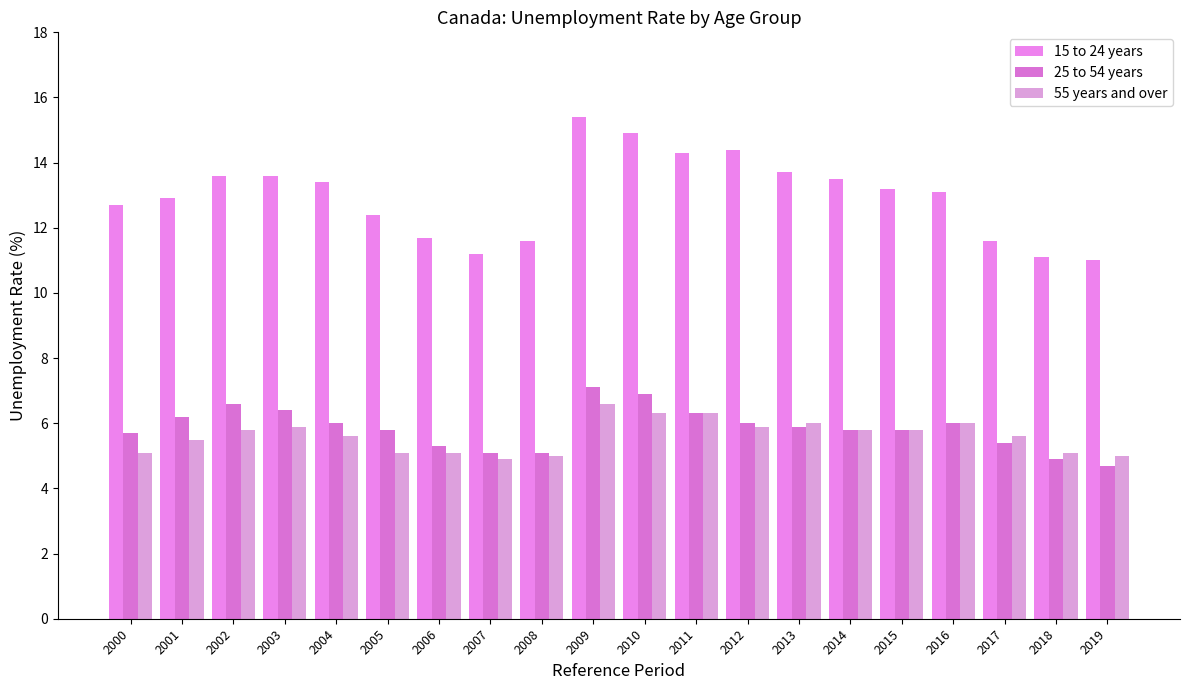

Which category has the highest value in the 25 to 54 years series?

2009